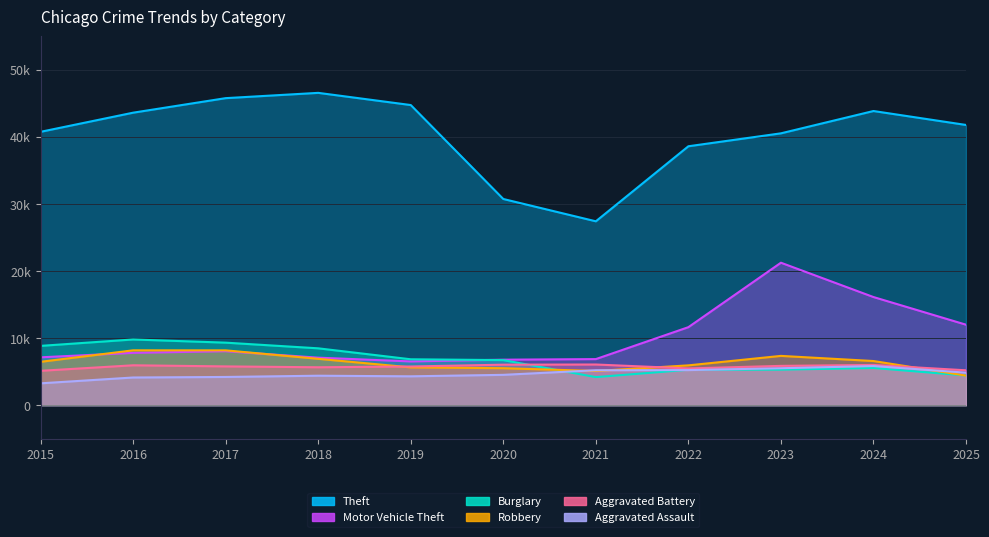

What is the approximate value of Aggravated Assault at 2021, to the nearest 10?

5210